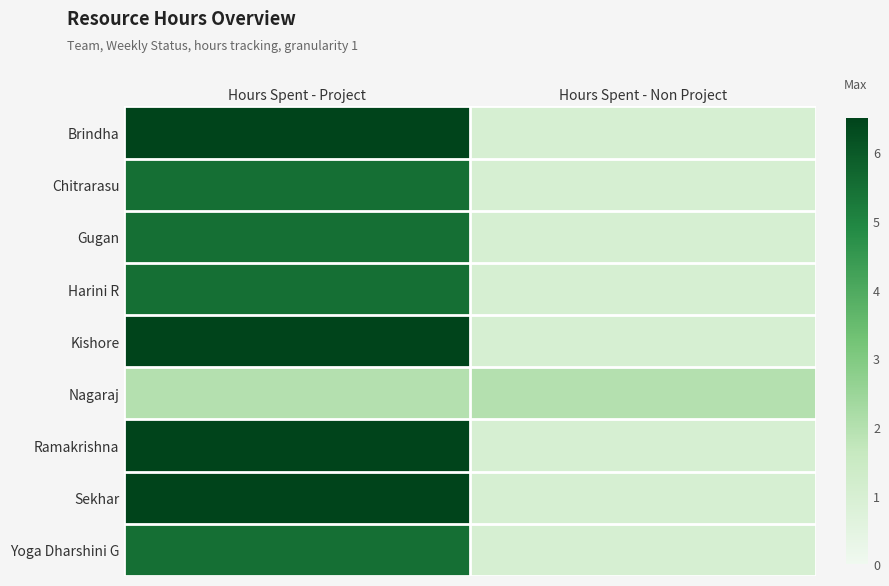

Reading right to left, list all the values displayed in this chart.

Brindha: Hours Spent - Non Project=1.0	Hours Spent - Project=6.5
Chitrarasu: Hours Spent - Non Project=1.0	Hours Spent - Project=5.5
Gugan: Hours Spent - Non Project=1.0	Hours Spent - Project=5.5
Harini R: Hours Spent - Non Project=1.0	Hours Spent - Project=5.5
Kishore: Hours Spent - Non Project=1.0	Hours Spent - Project=6.5
Nagaraj: Hours Spent - Non Project=2.0	Hours Spent - Project=2.0
Ramakrishna: Hours Spent - Non Project=1.0	Hours Spent - Project=6.5
Sekhar: Hours Spent - Non Project=1.0	Hours Spent - Project=6.5
Yoga Dharshini G: Hours Spent - Non Project=1.0	Hours Spent - Project=5.5